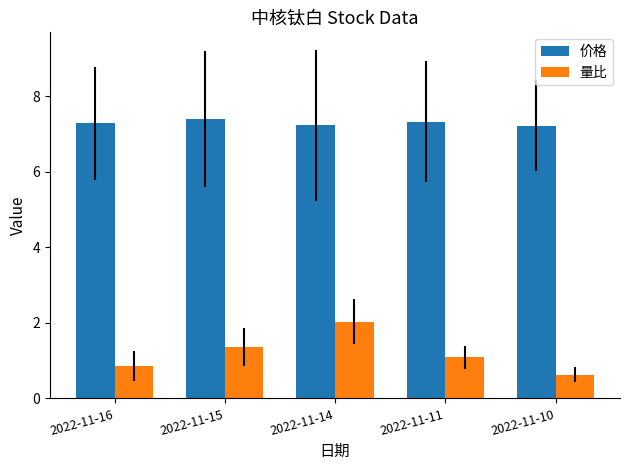

Which series changed the most between 2022-11-15 and 2022-11-11?

量比